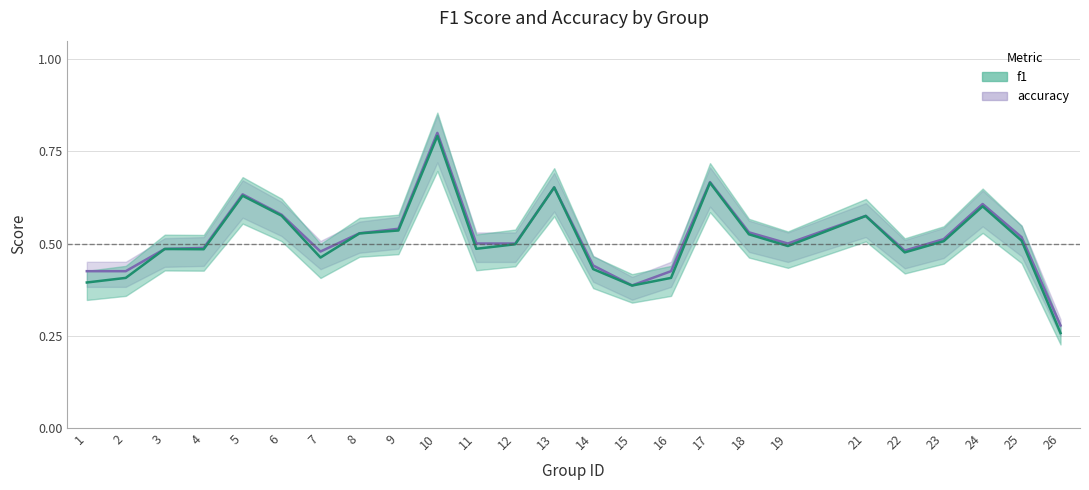

How many accuracy values are between 0 and 1?

25